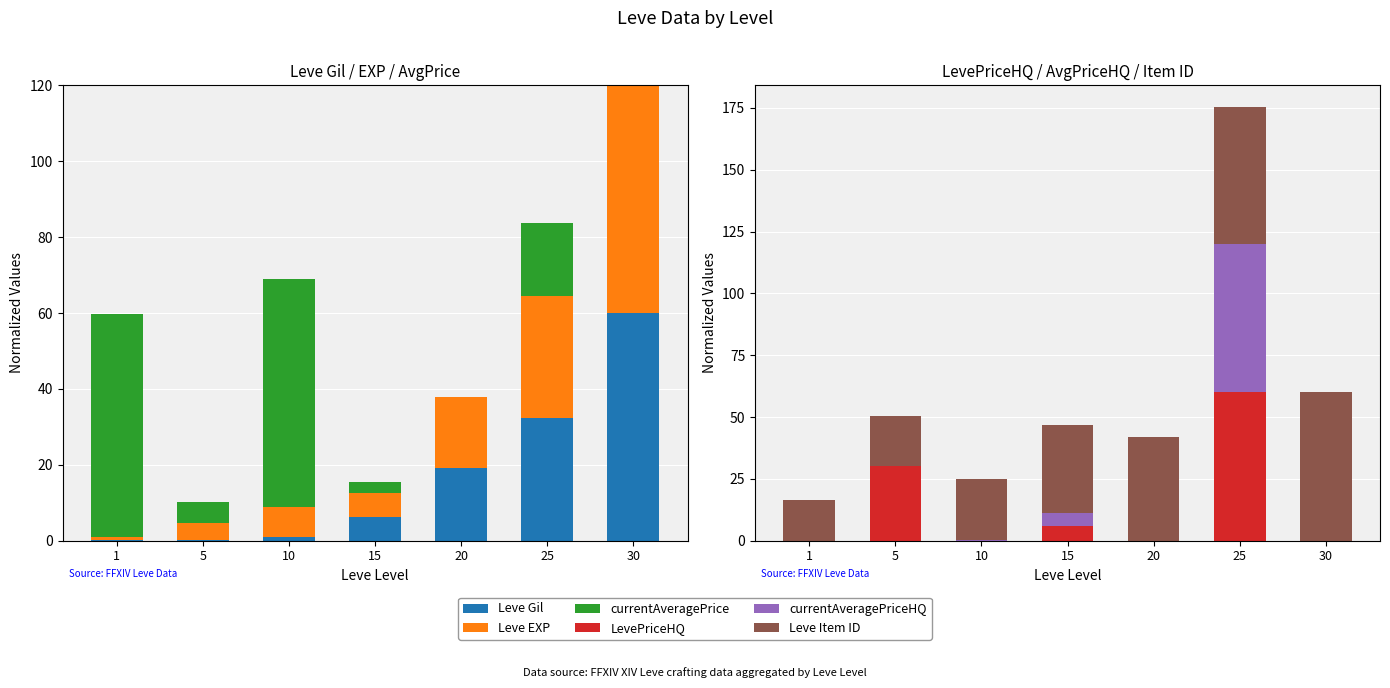

Reading right to left, list all the values displayed in this chart.

Leve Gil: 60.0	32.2	19.1	6.4	0.9	0.2	0.1
Leve EXP: 60.0	32.2	18.8	6.3	8.1	4.5	0.9
currentAveragePrice: 0.0	19.3	0.0	2.8	60.0	5.4	58.6
LevePriceHQ: 0.0	60.0	0.0	6.0	0.1	30.2	0.0
currentAveragePriceHQ: 0.0	60.0	0.0	5.1	0.1	0.0	0.0
Leve Item ID: 60.0	55.4	42.1	35.6	24.8	20.2	16.3